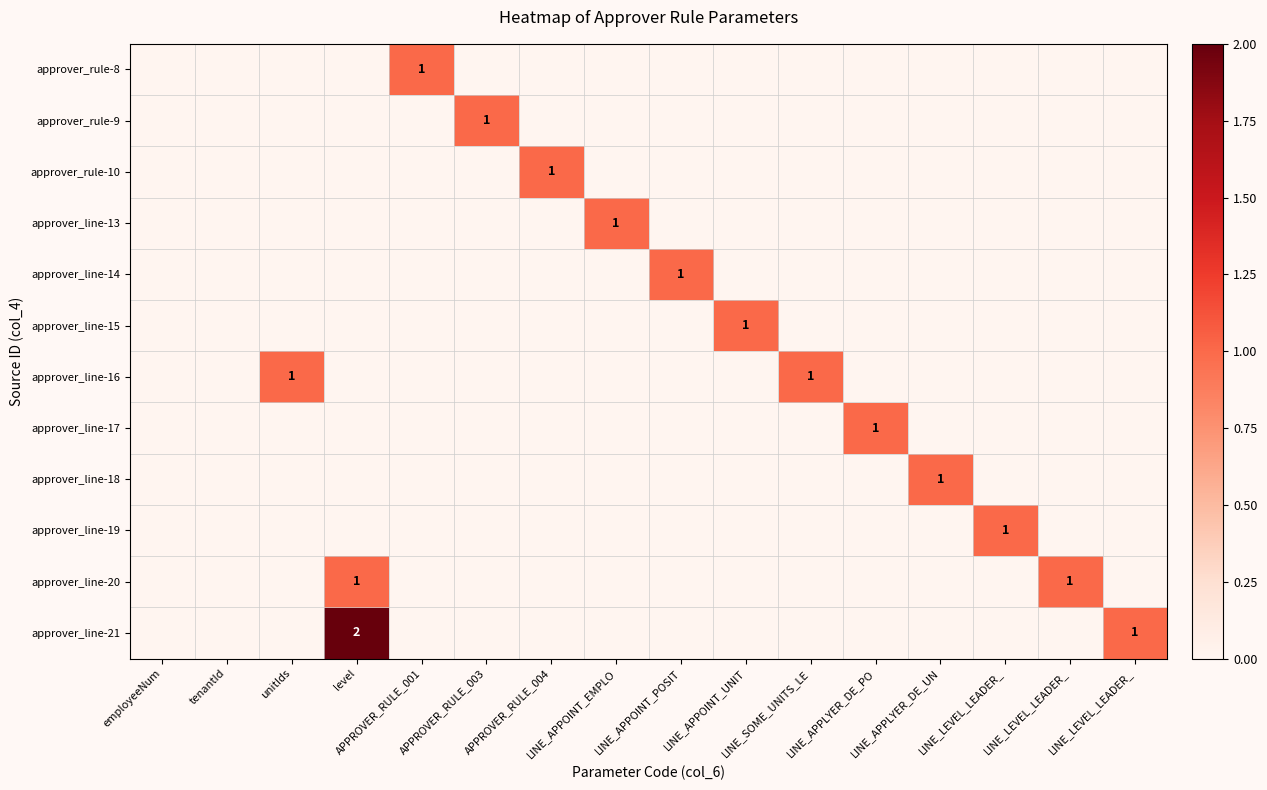

At LINE_APPLYER_DE_PO, list the series in order from largest to smallest.

approver_line-17, approver_rule-8, approver_rule-9, approver_rule-10, approver_line-13, approver_line-14, approver_line-15, approver_line-16, approver_line-18, approver_line-19, approver_line-20, approver_line-21